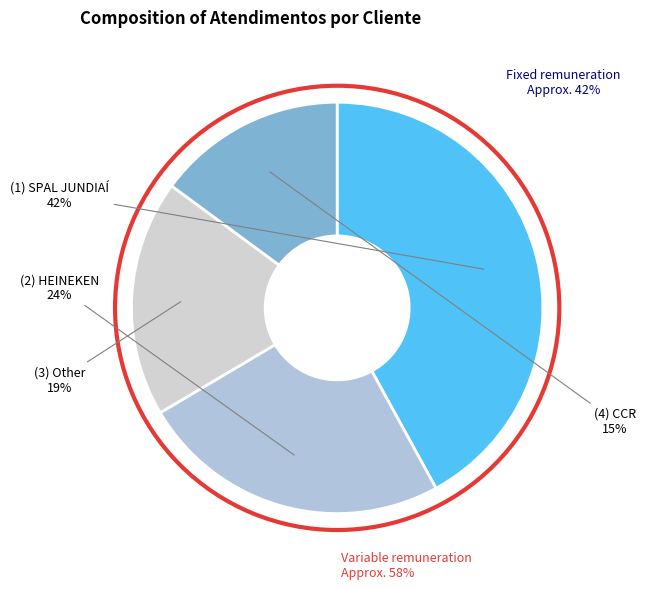

Is there a majority slice in this chart?

No